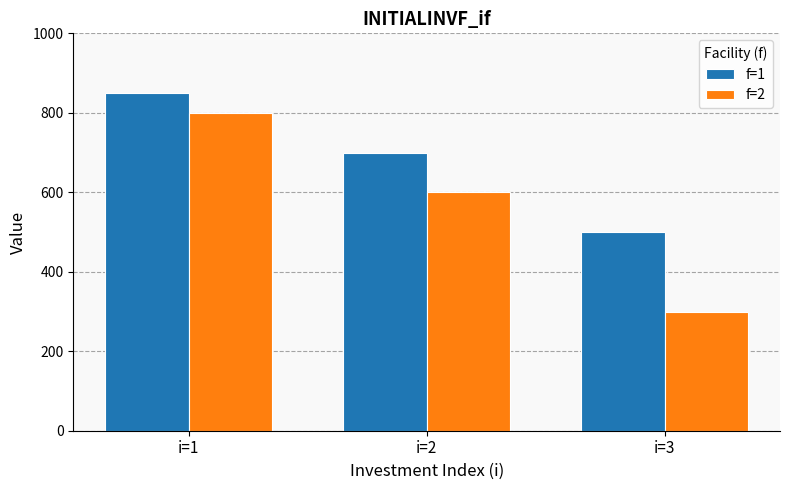

What is the highest value of the f=2 series?

800